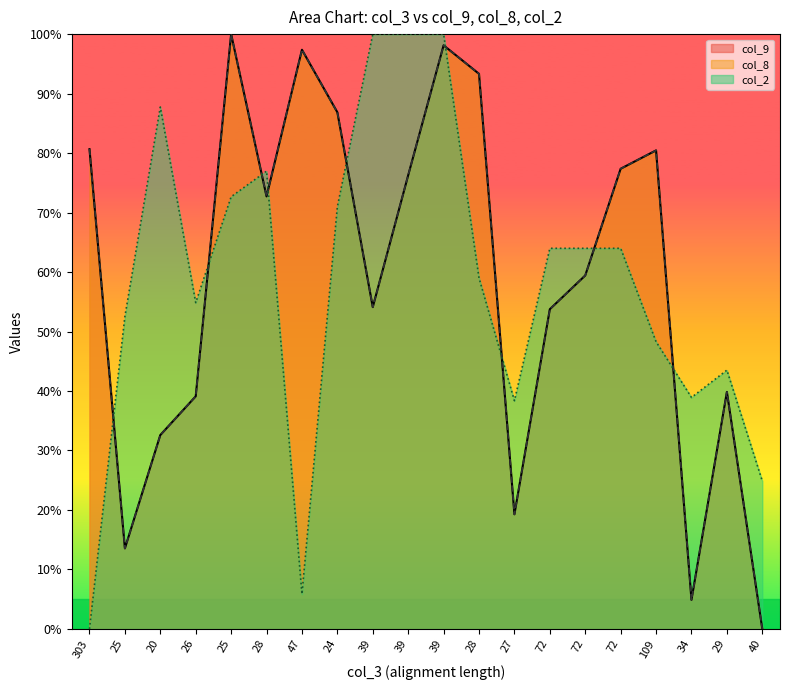

What is the sum of the col_8 values at 34 and 27?

24.2